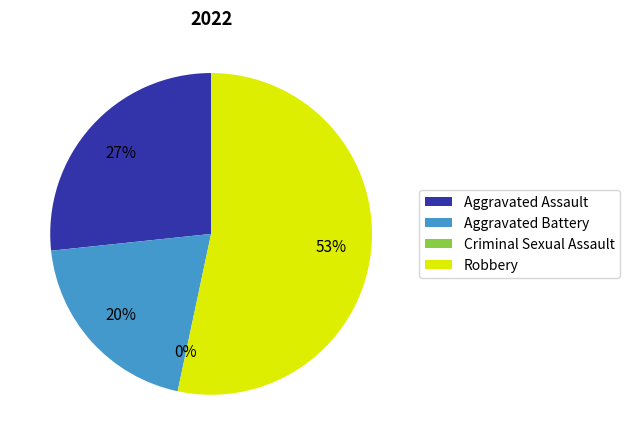

To the nearest percent, what is the difference between the Criminal Sexual Assault and Robbery slice percentages?

53%